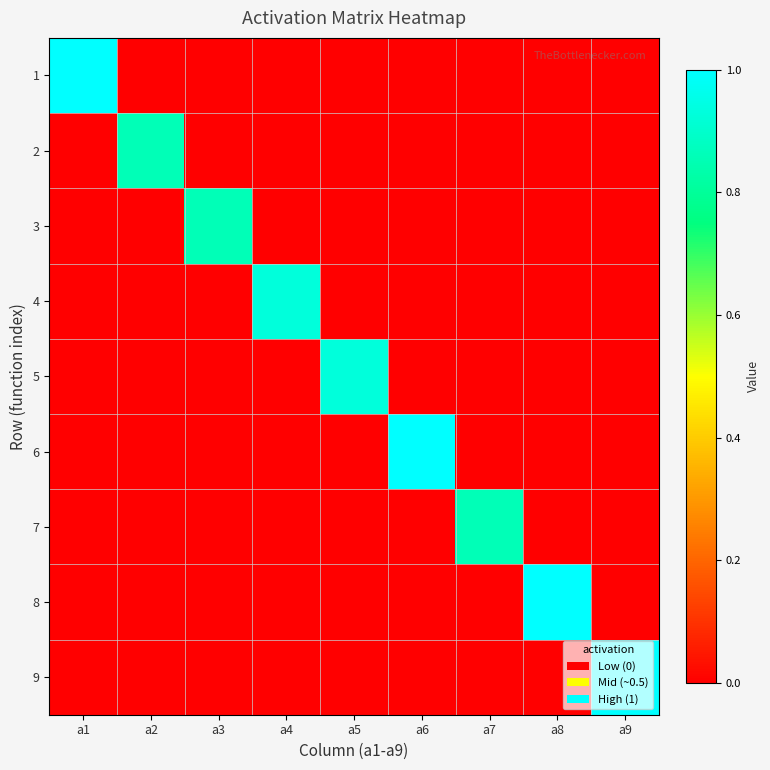

Which series has the largest total across all categories?

1